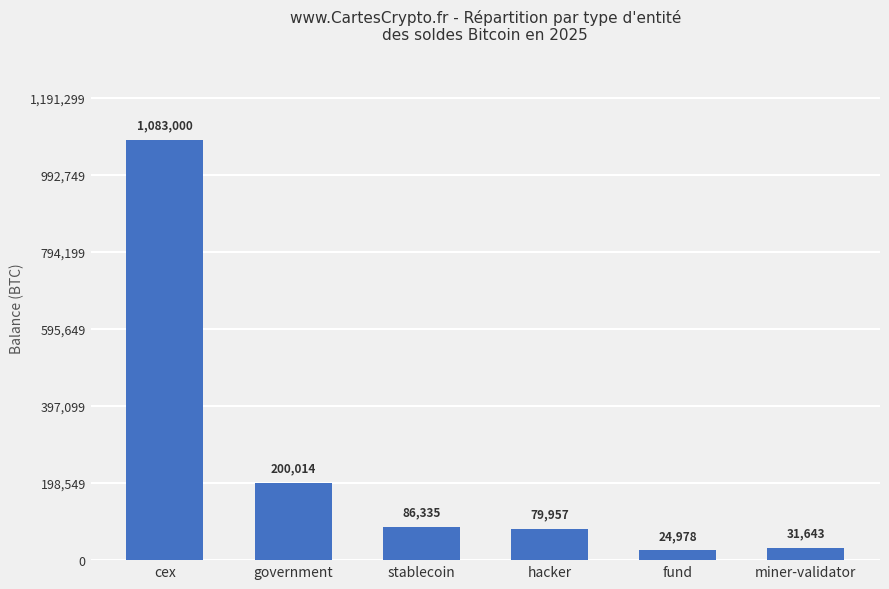

What is the smallest value displayed?

24977.7